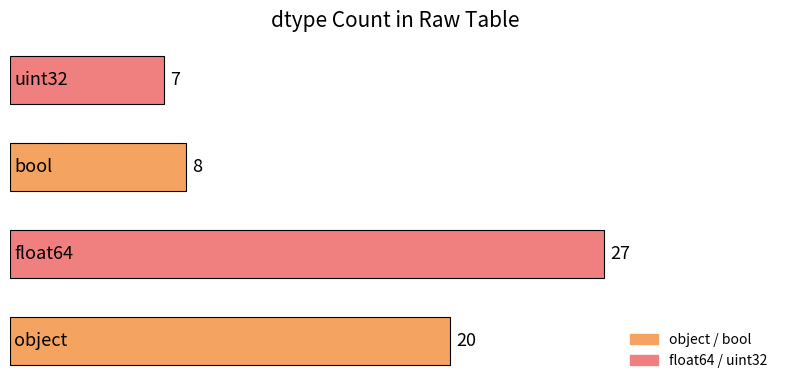

What is the maximum value shown in the chart?

27